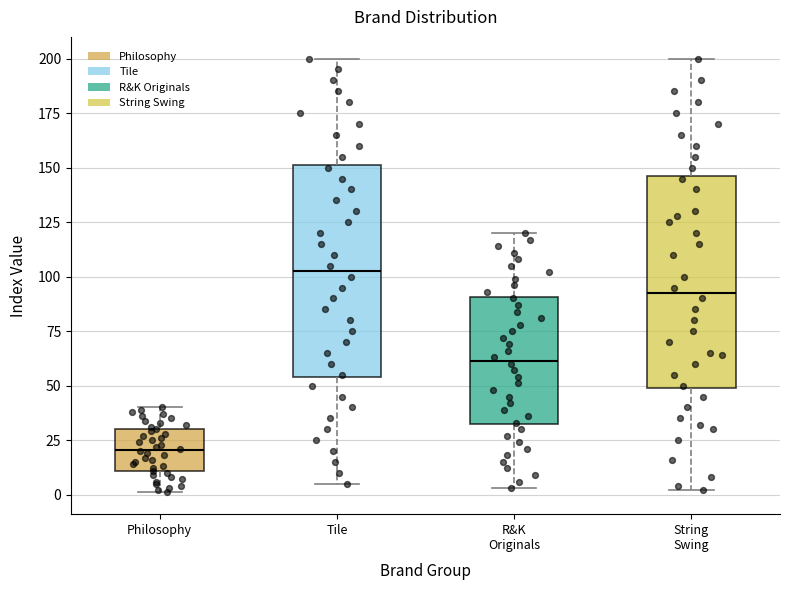

Which box has the highest median line?

Tile